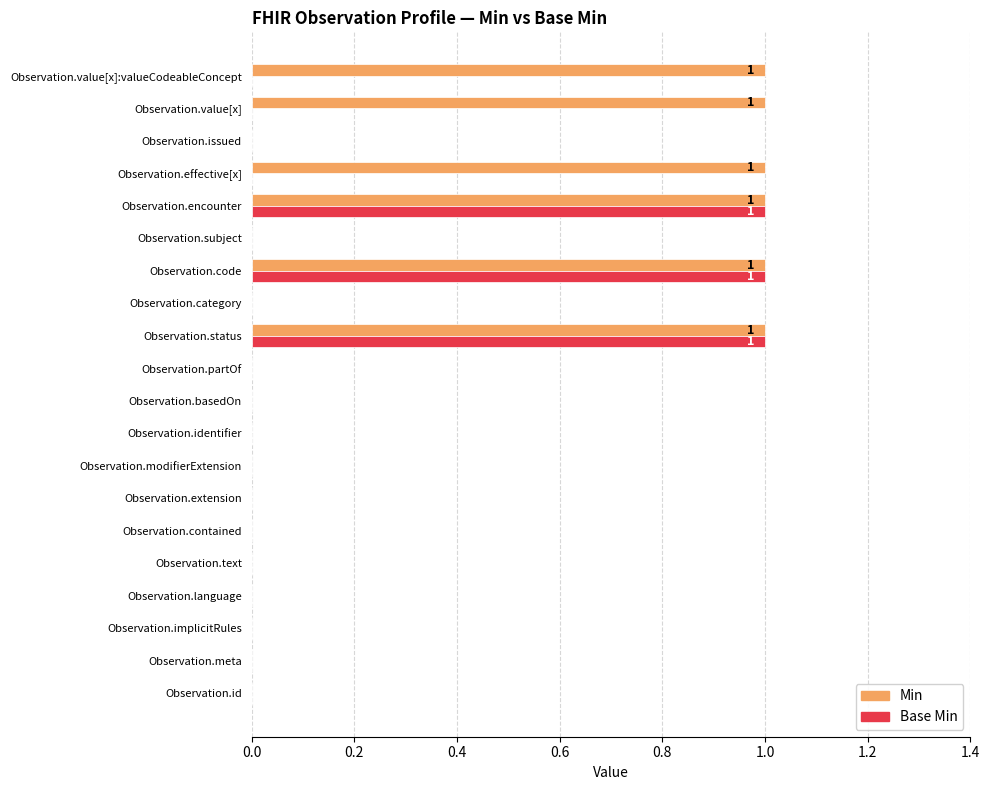

The Min series shows 0 at Observation.implicitRules. True or false?

True